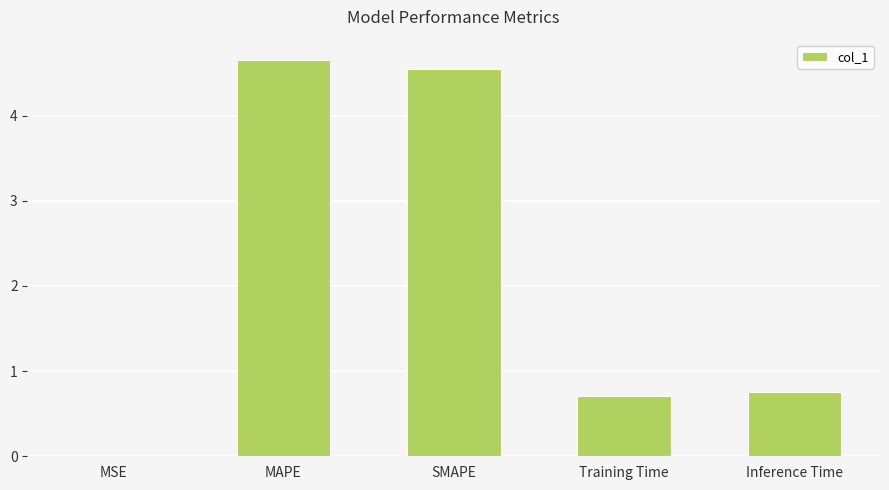

The value at MSE is 0.0. True or false?

True